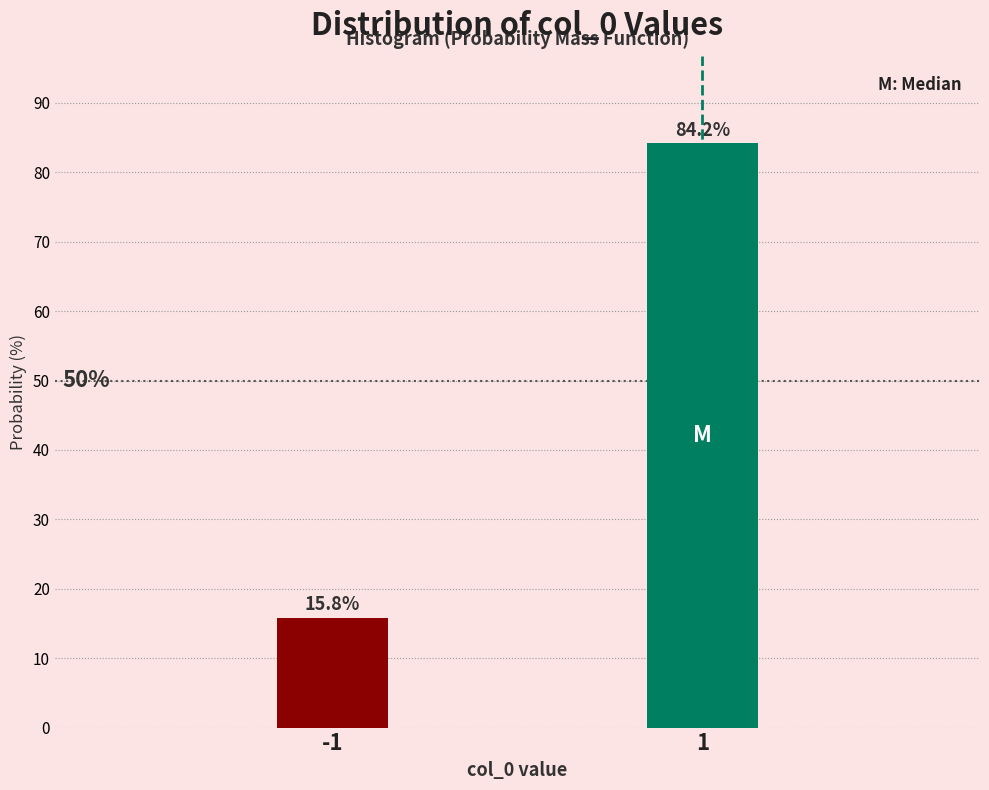

Reading left to right, extract all data points from this chart.

15.8	84.2